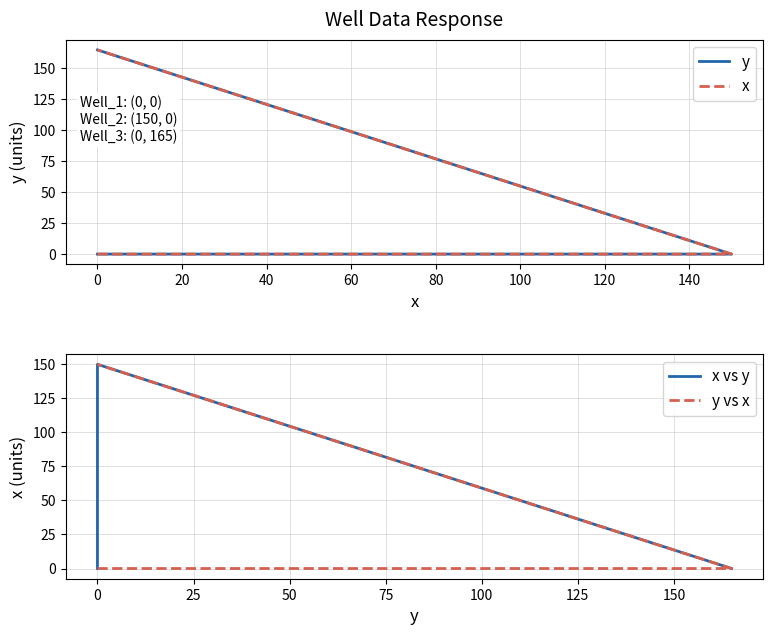

What is the difference between the y values at 0 and 20?

165